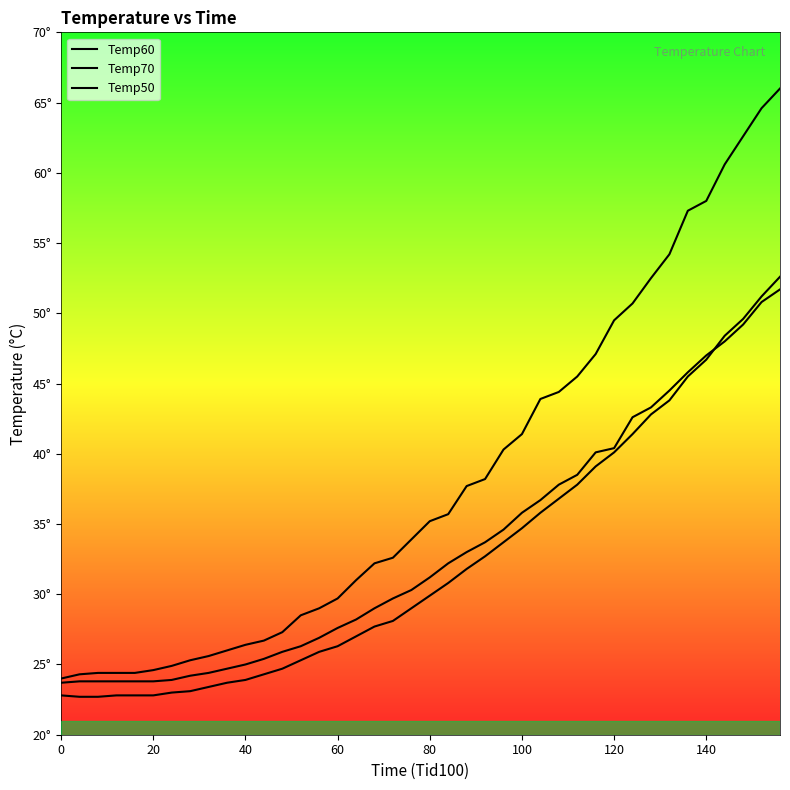

True or false: Temp60 and Temp70 intersect in this chart.

False